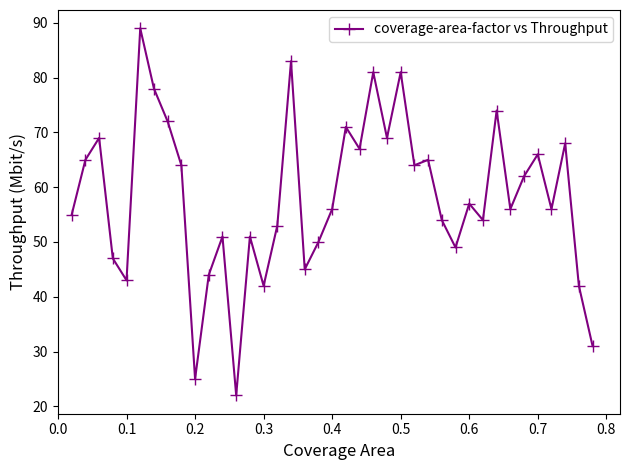

What is the difference between the maximum and second lowest values?

64